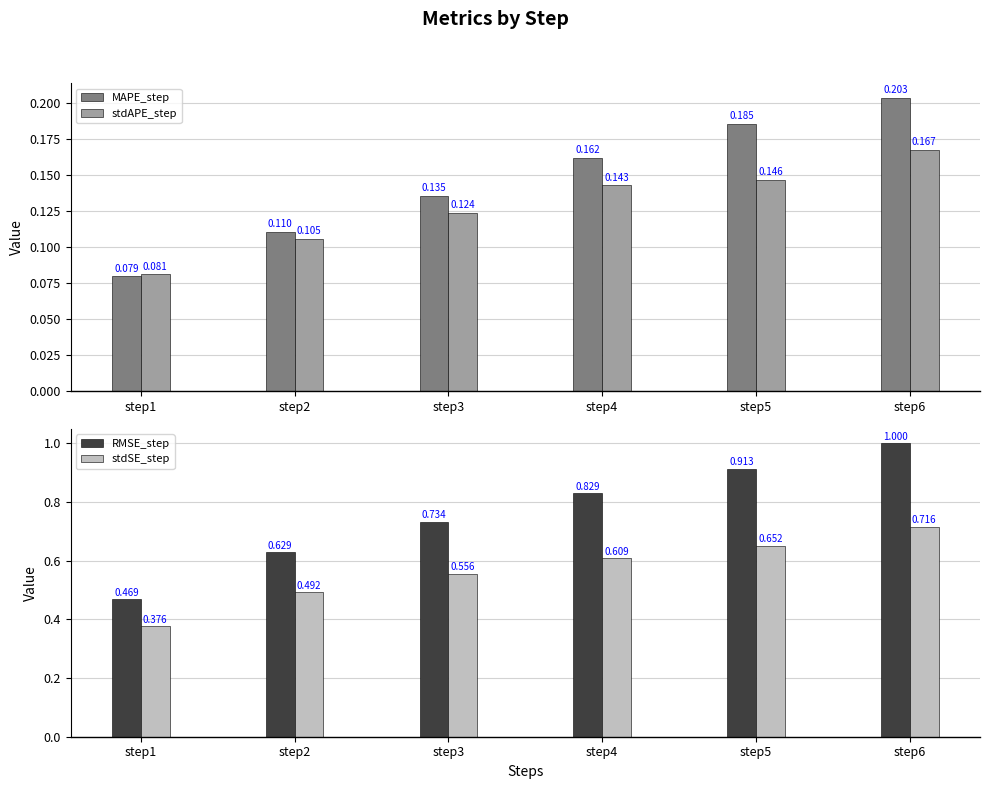

The RMSE_step series shows 1.0 at step2. True or false?

False